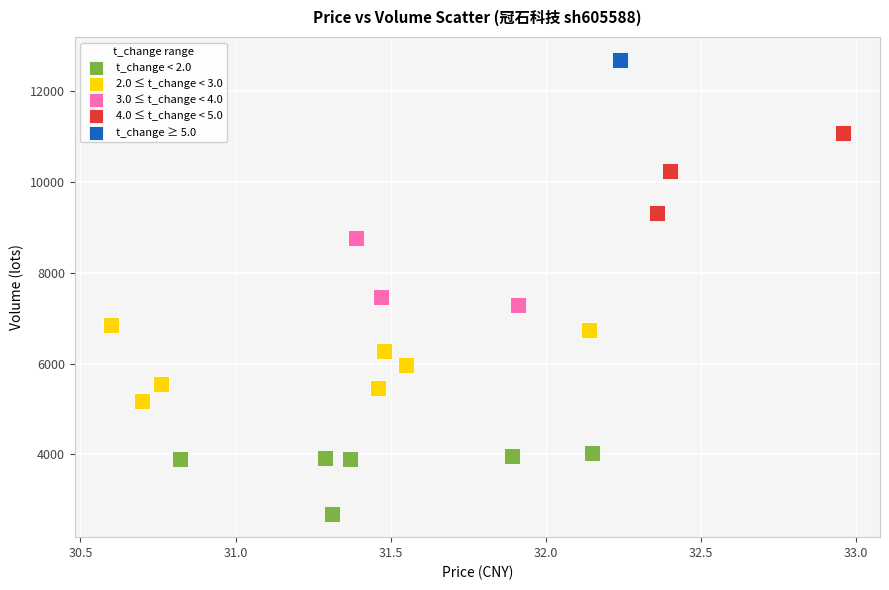

Which series reaches the maximum Y coordinate?

t_change ≥ 5.0